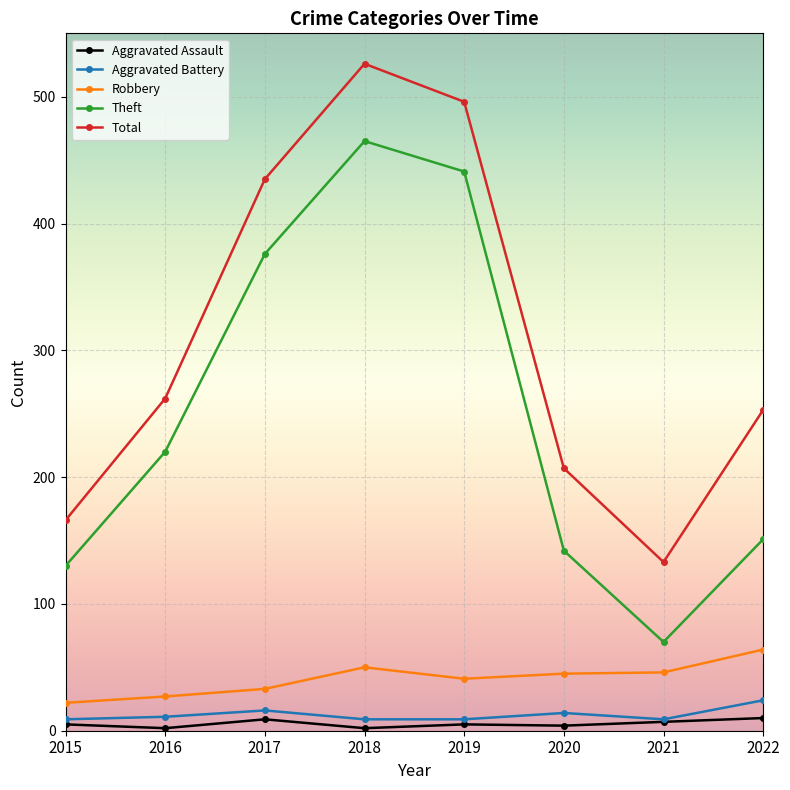

Does the chart have visible grid lines?

Yes